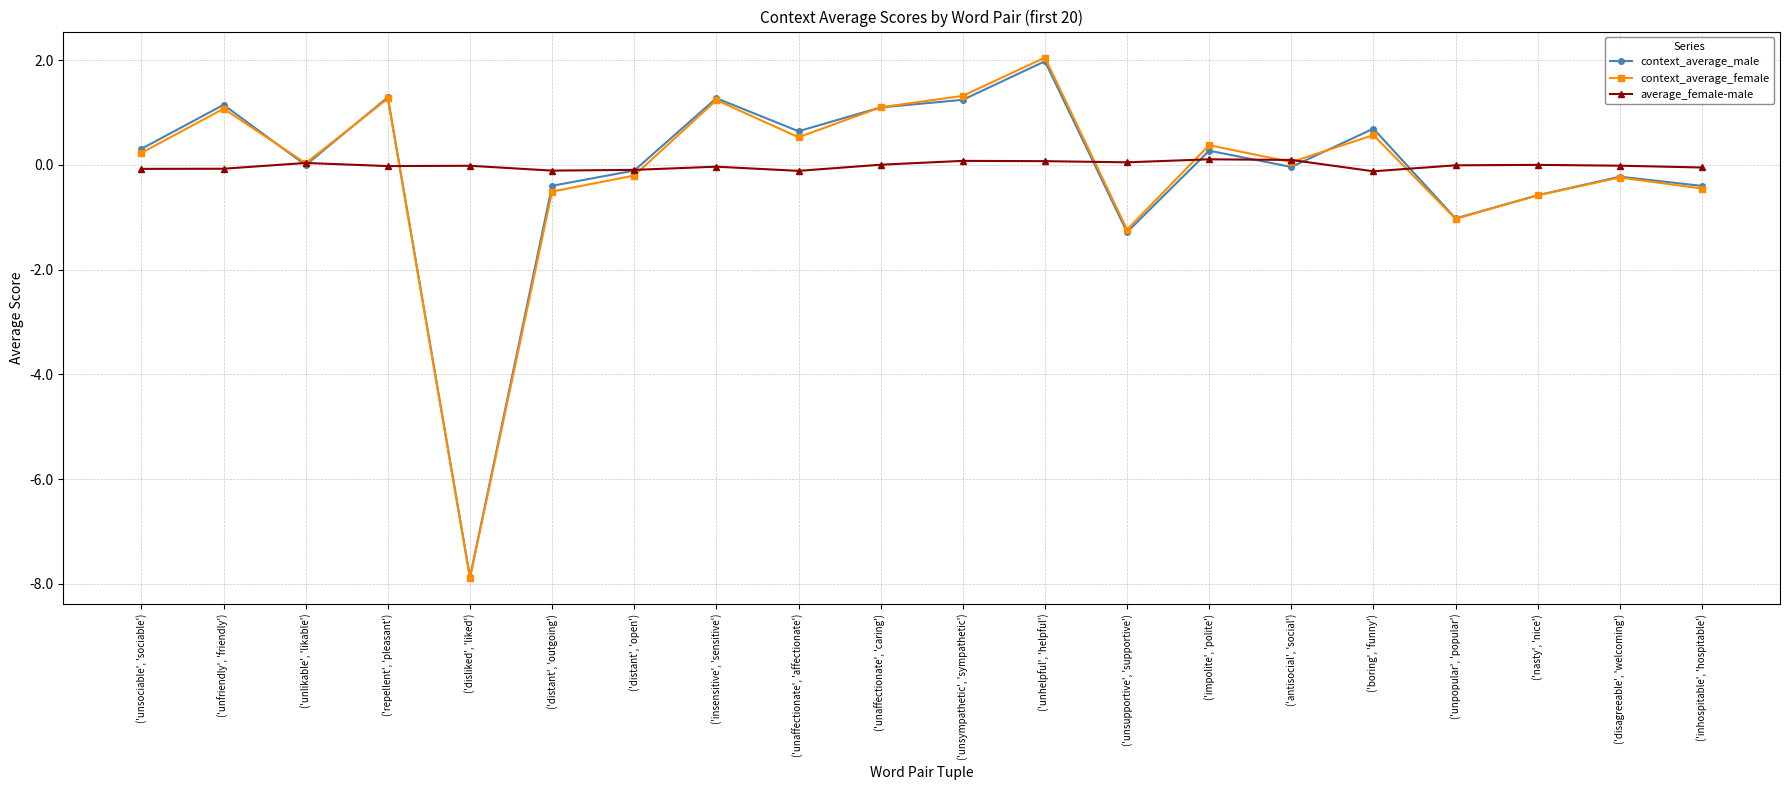

The value of context_average_male at ('unaffectionate', 'caring') is 1.8. True or false?

False